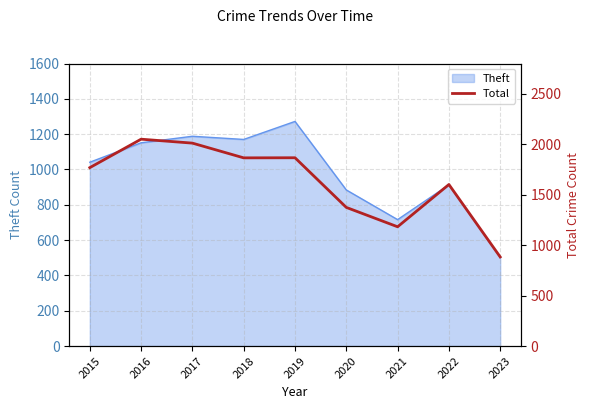

True or false: Theft has a value of 1418 at 2015.

False